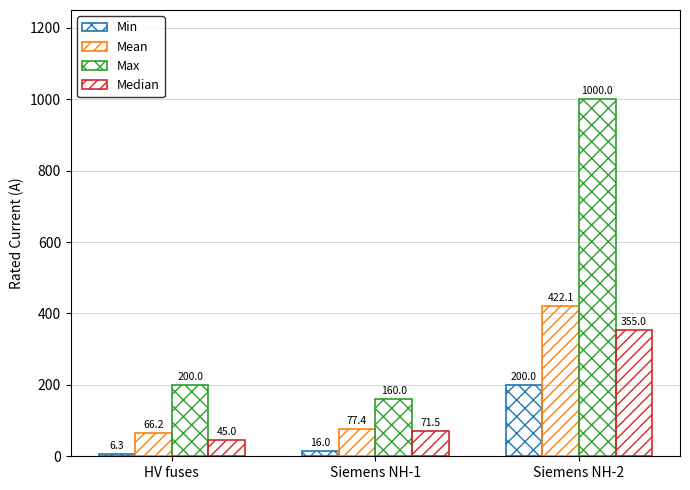

At which label does Max reach its peak?

Siemens NH-2